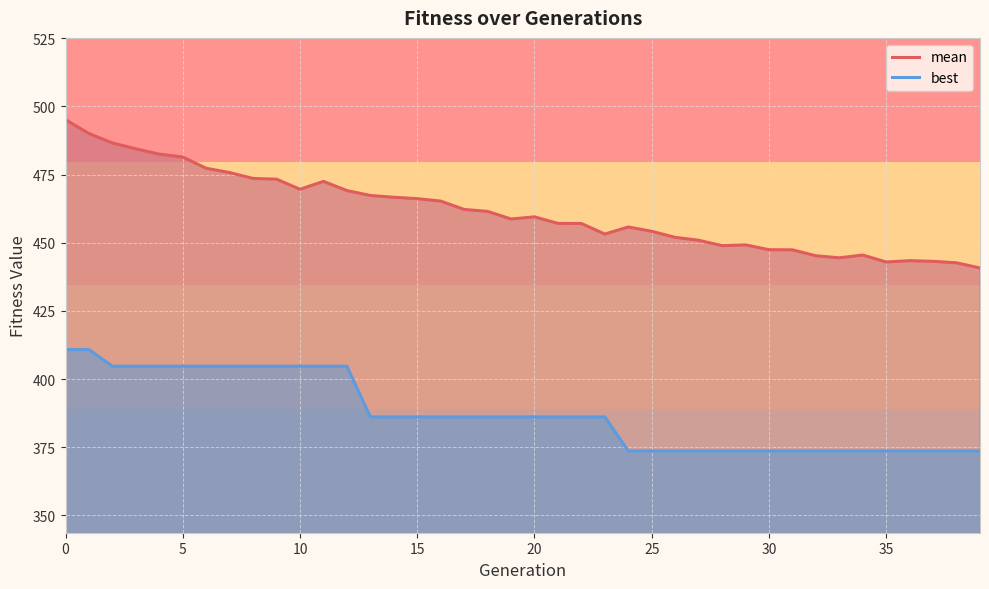

Does the chart display data point markers on the line(s)?

No